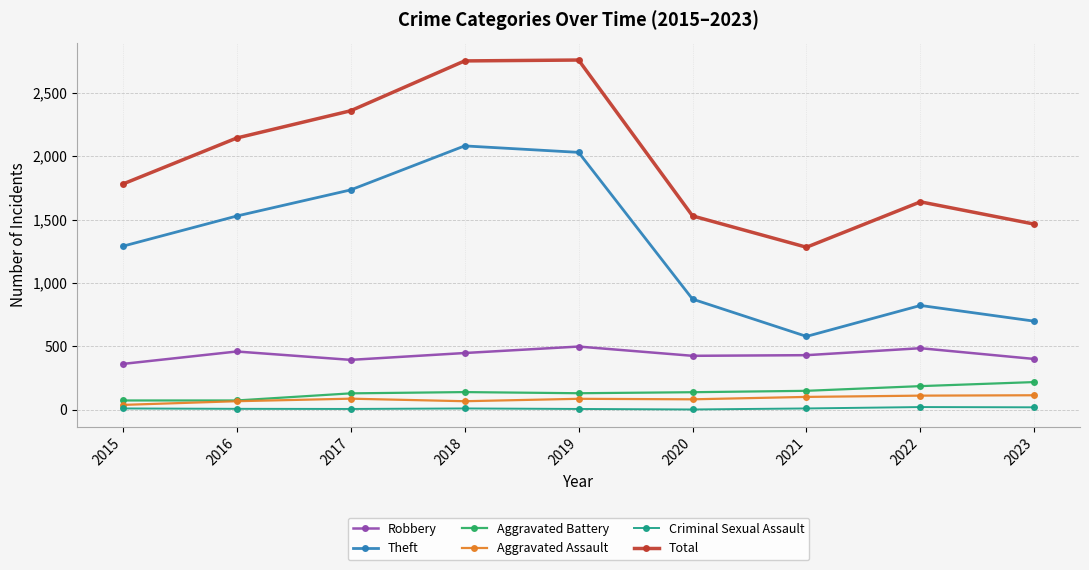

What is the difference between the highest and lowest values at 2021?

1271